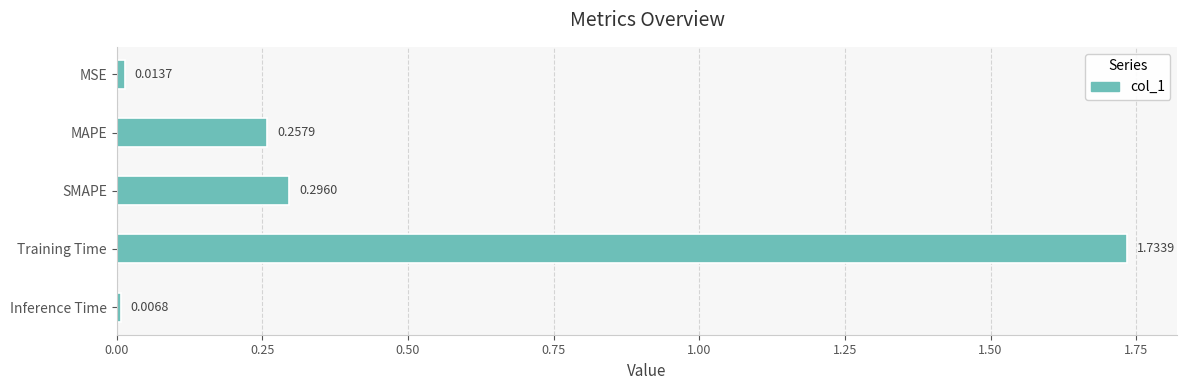

What is the sum of all values?

2.3